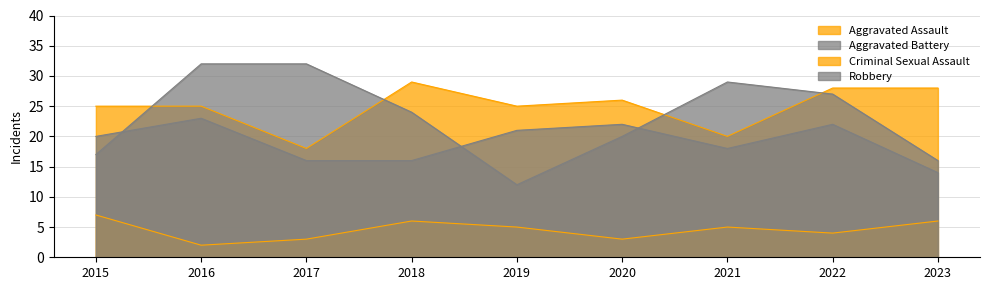

What is the total value across all series at 2015?

69